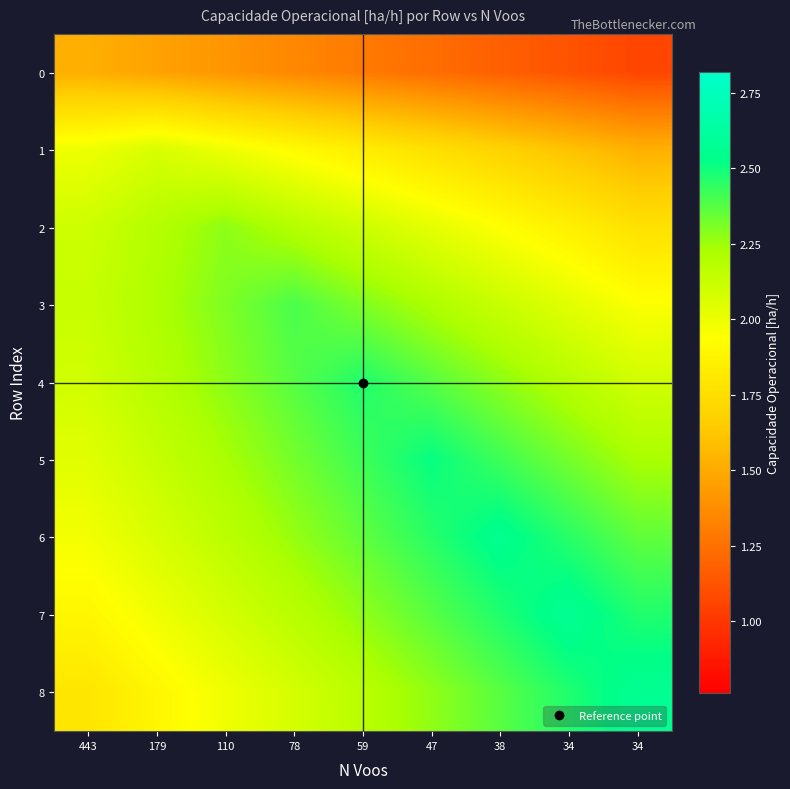

List the series in order of their peak value, lowest first.

0, 1, 2, 3, 4, 5, 6, 8, 7